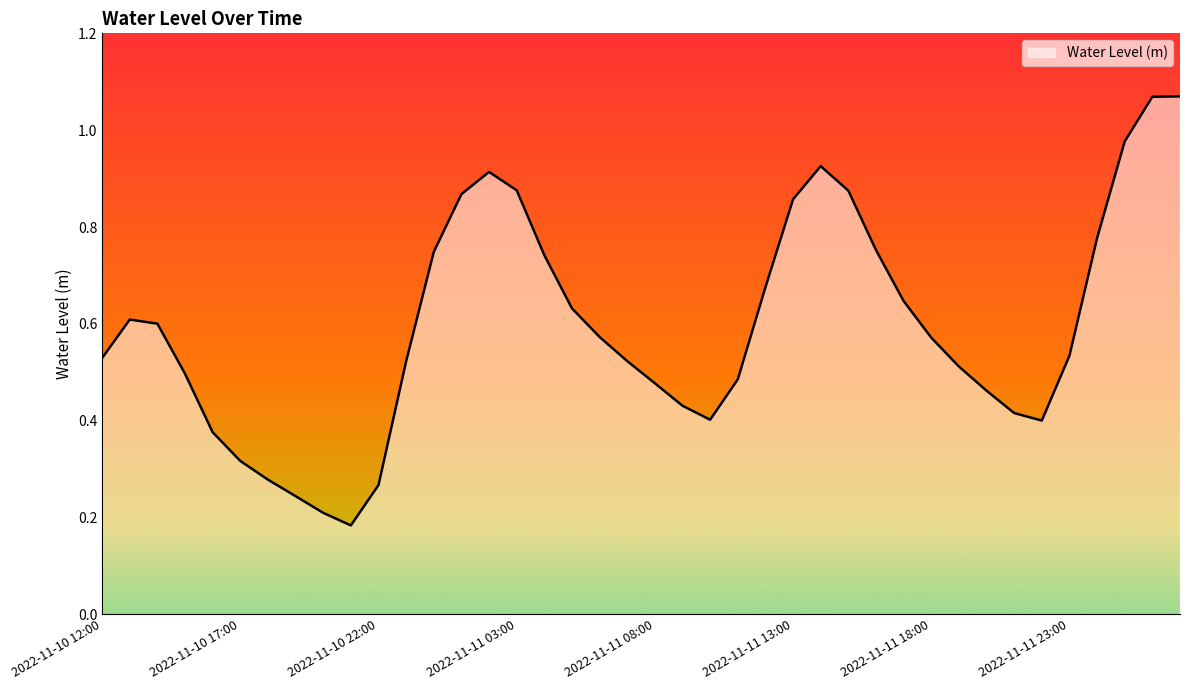

What is the average value?

0.6